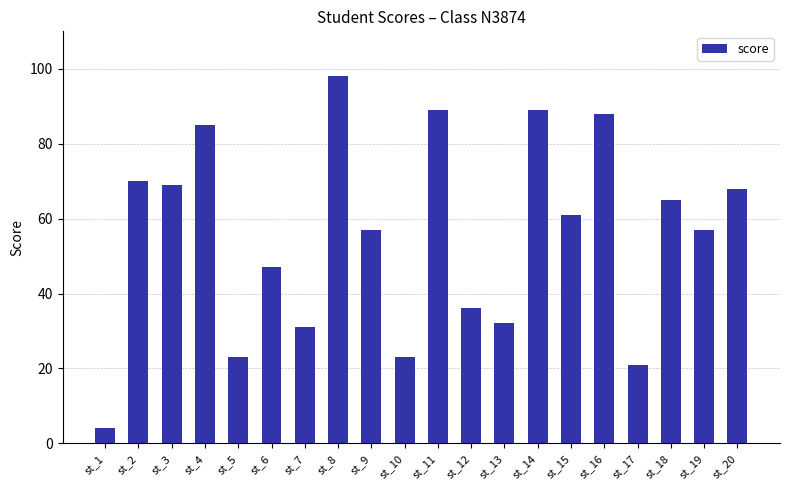

The chart shows a value of 89 at st_11. True or false?

True